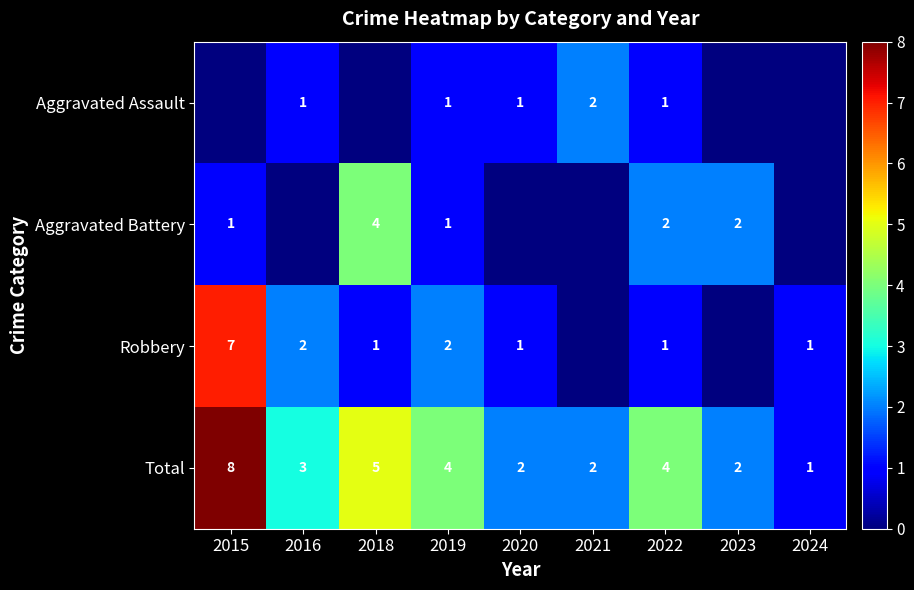

Is the value of Total at 2020 greater than the value of Aggravated Assault at 2020?

Yes